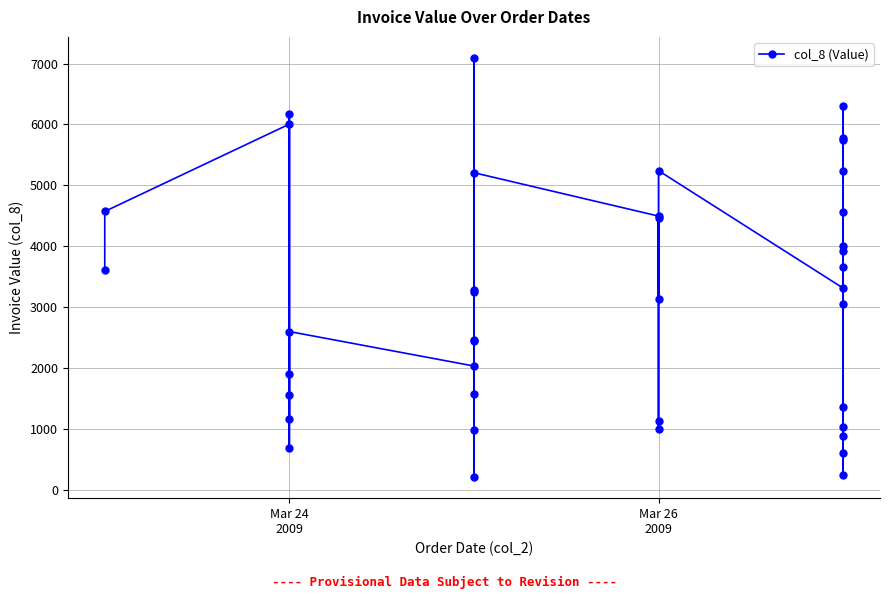

Is this an area chart (filled region under the line)?

No